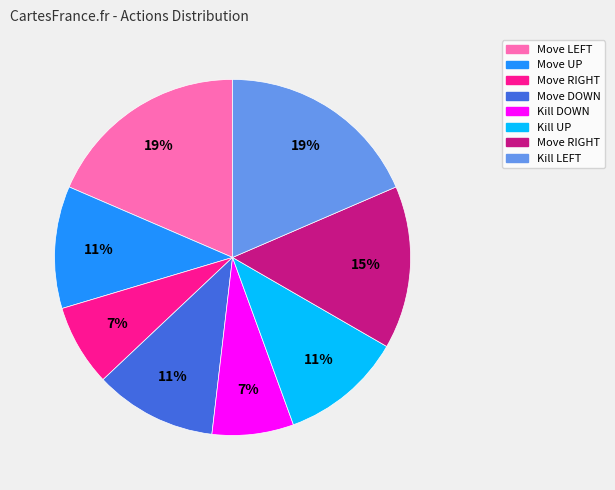

How many segments does this pie chart have?

8